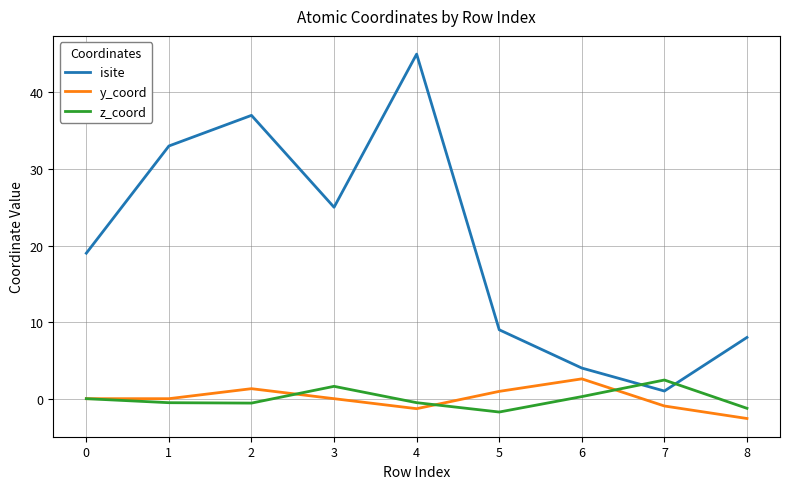

Which series has the largest total across all categories?

isite